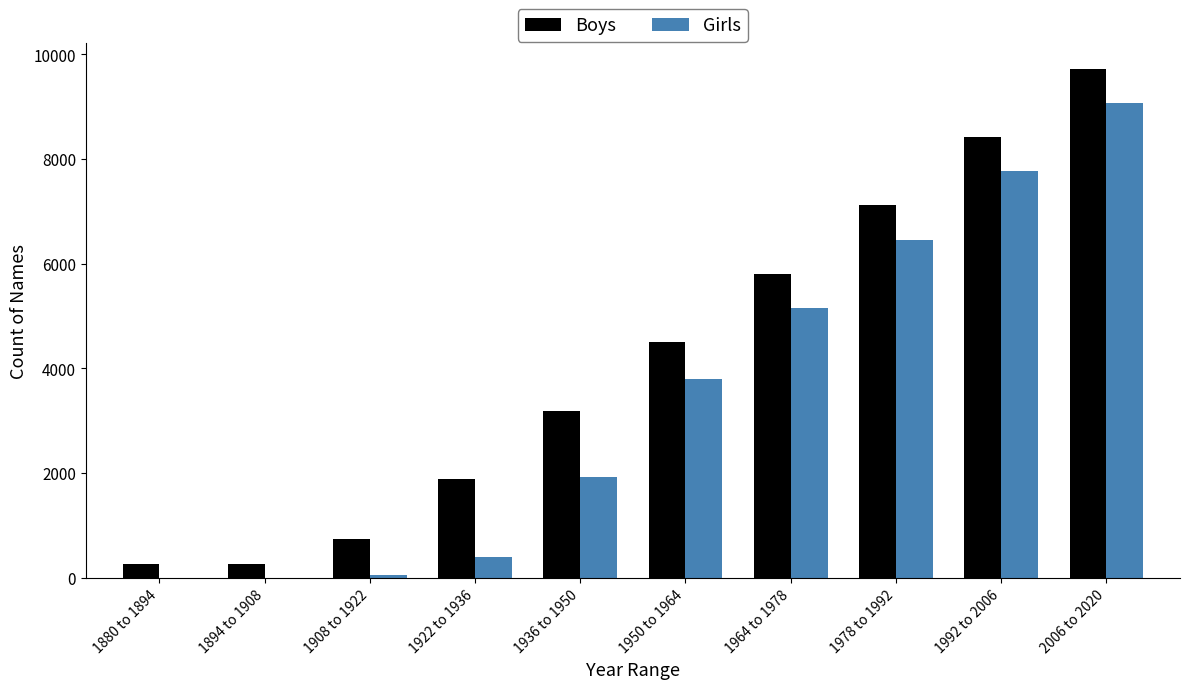

Is it true that Boys equals 260 at 1894 to 1908?

True